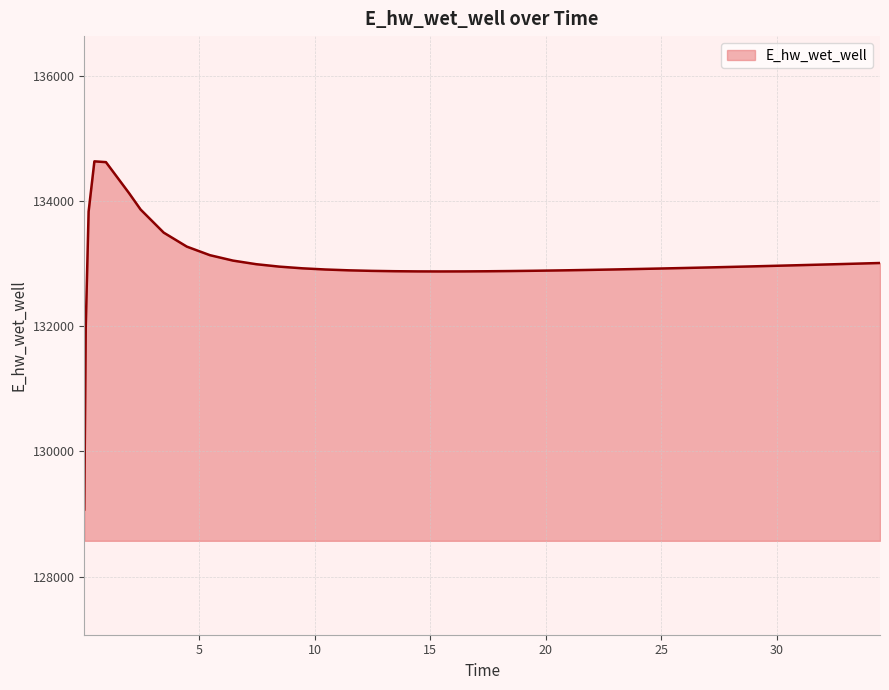

What is the maximum value shown in the chart?

134632.3